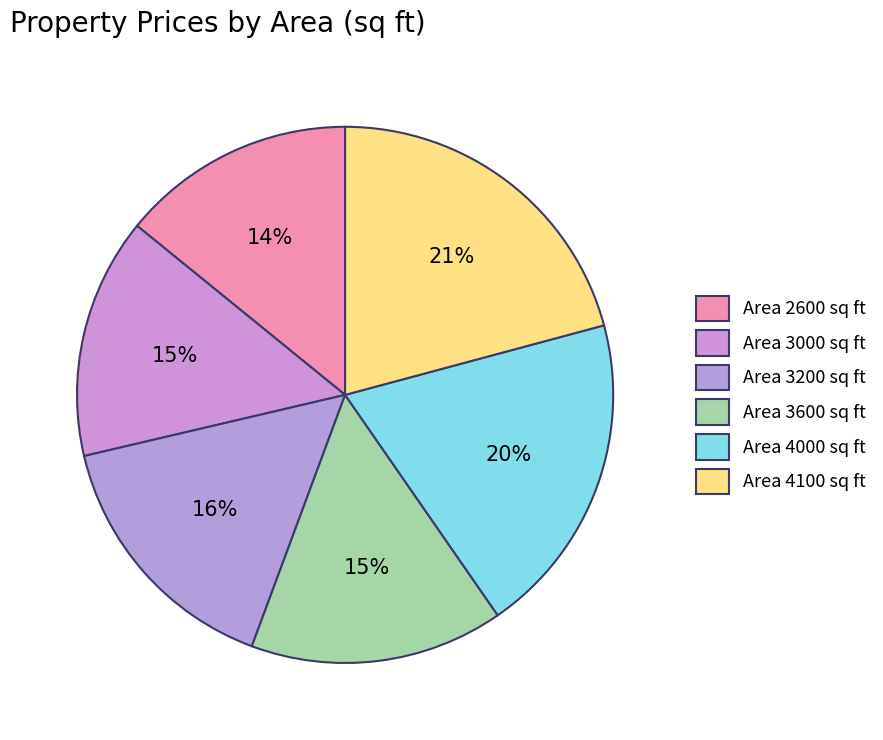

Is there any slice that represents more than half of the pie?

No